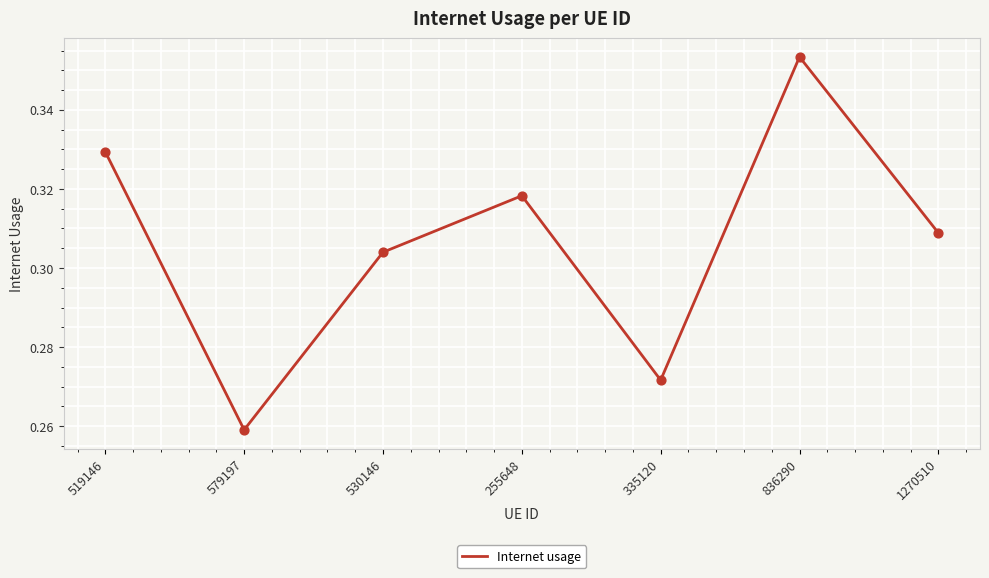

Which has a higher value, 530146 or 1270510?

1270510